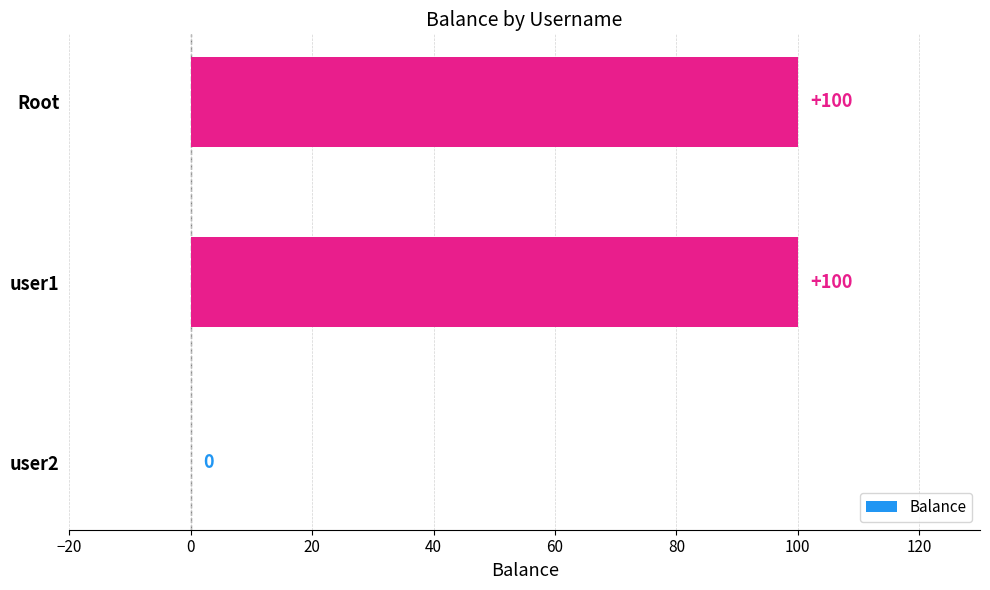

How many values are between 0 and 100?

3